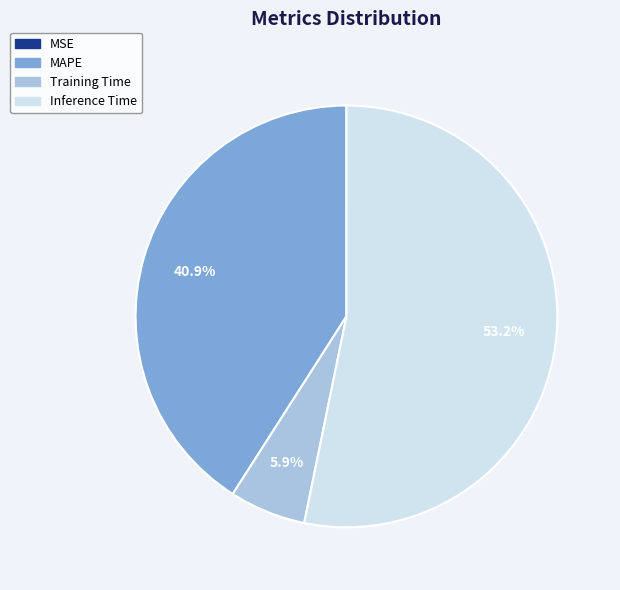

Between Training Time and MAPE, which is larger?

MAPE